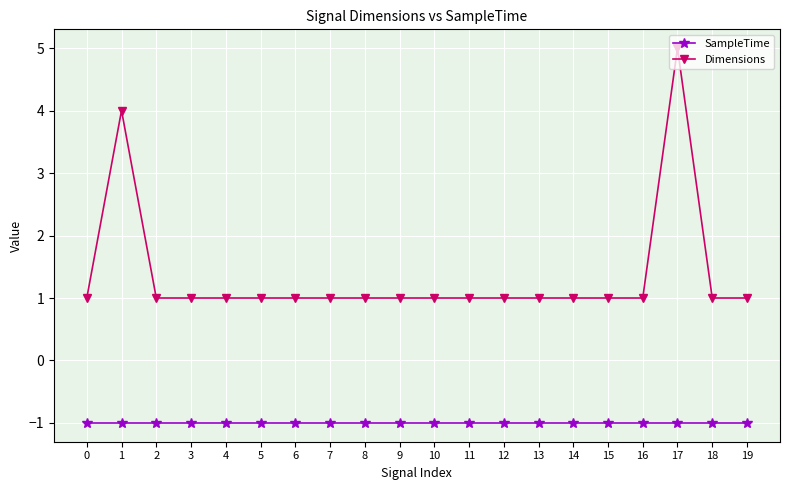

Which category has the highest value in the Dimensions series?

17